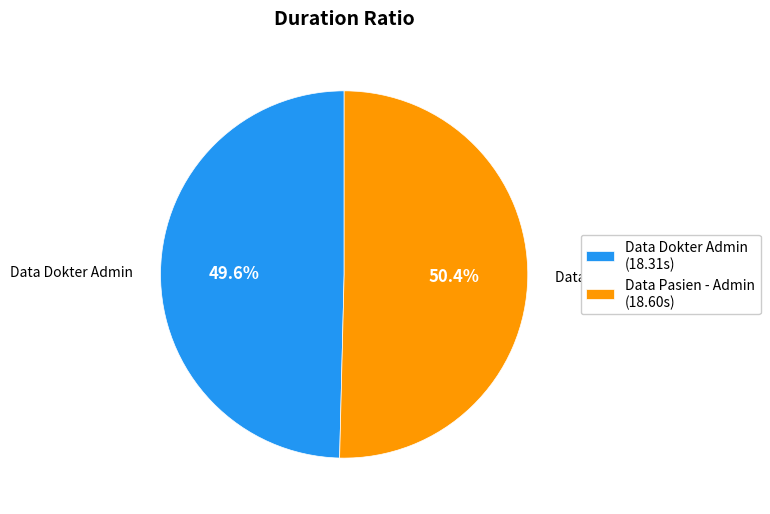

Which category has the smallest portion of the pie?

Data Dokter Admin